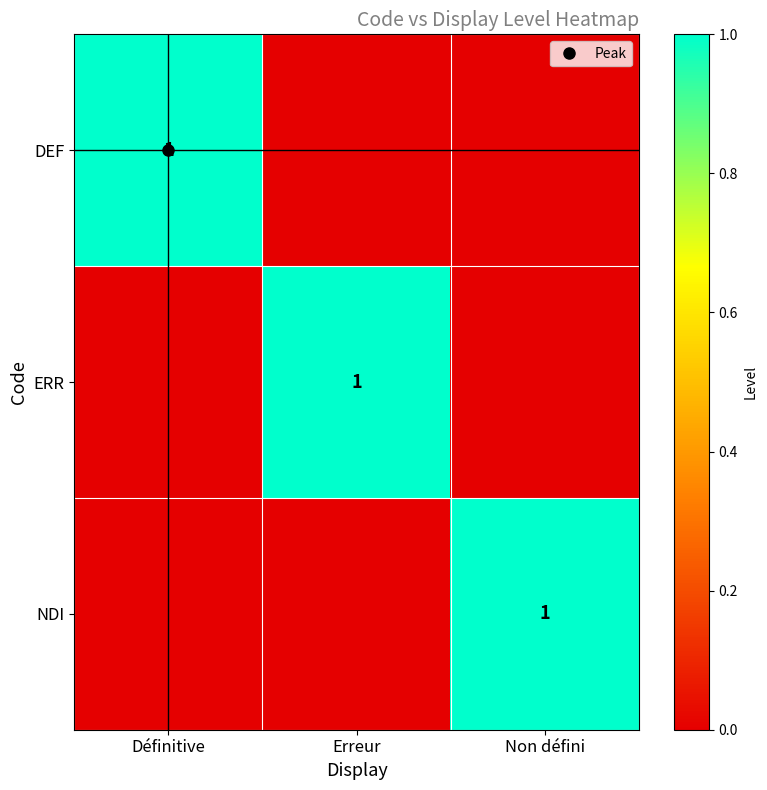

At which category is the sum across all series the highest?

Définitive